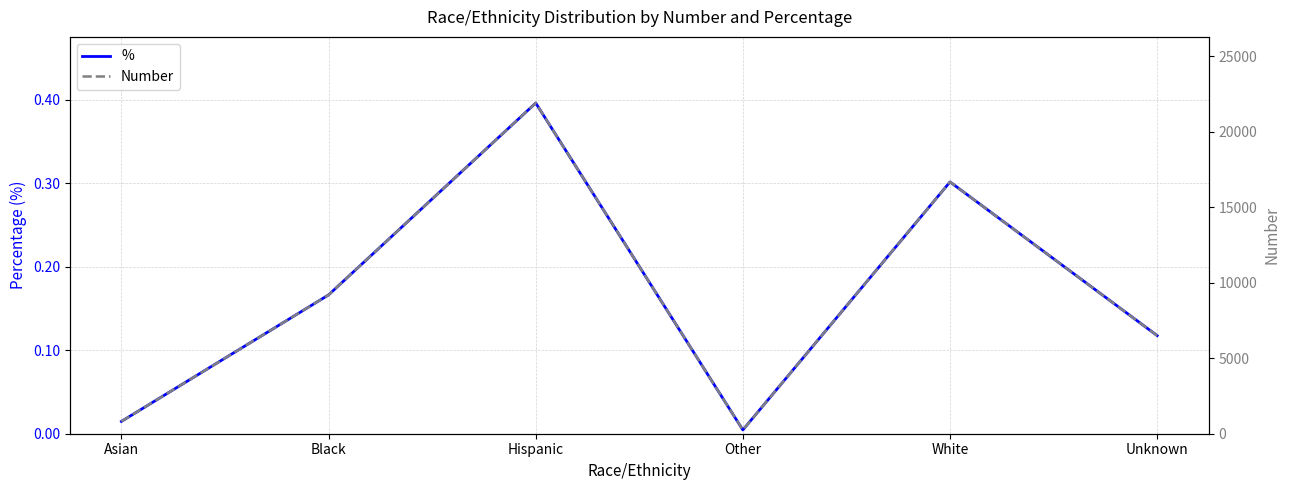

What are all the series names shown in the legend?

%, Number